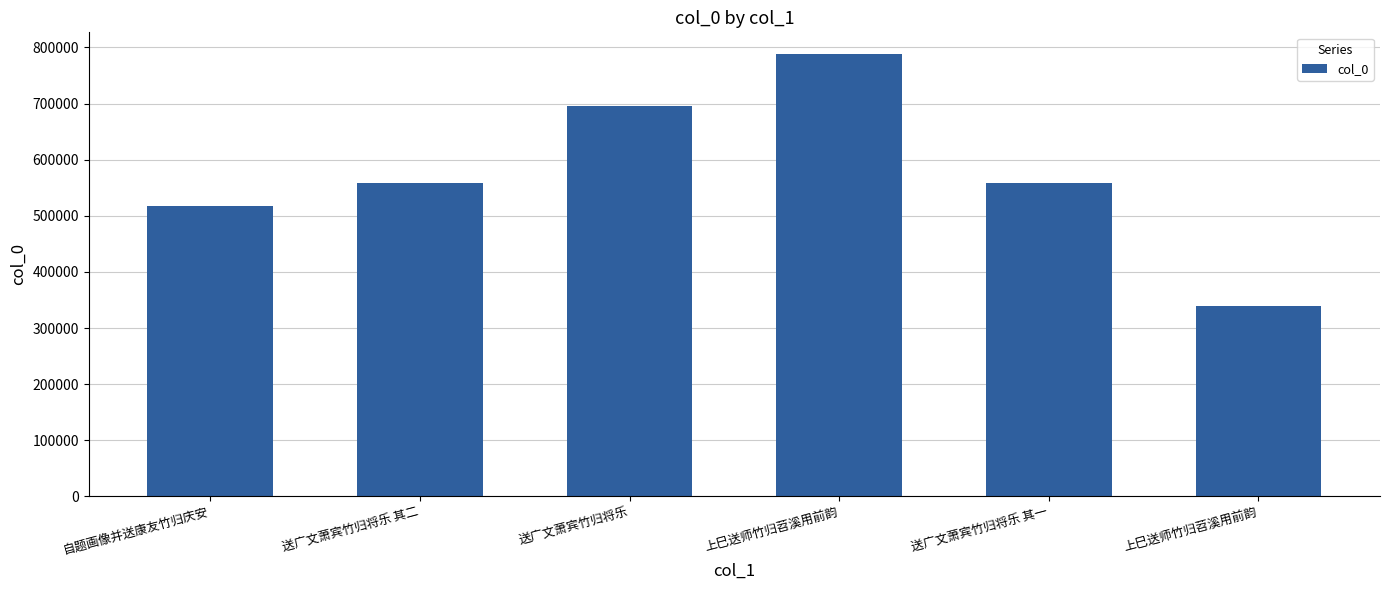

Which category has the lowest value across all series?

上巳送师竹归苕溪用前韵